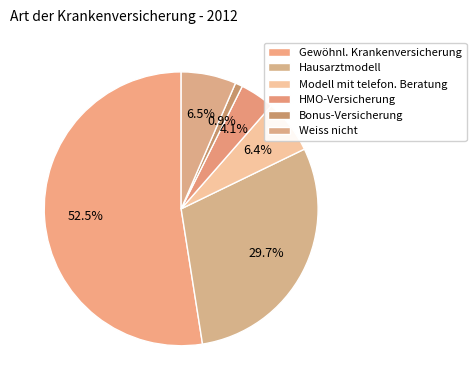

How many slices are in this pie chart?

6